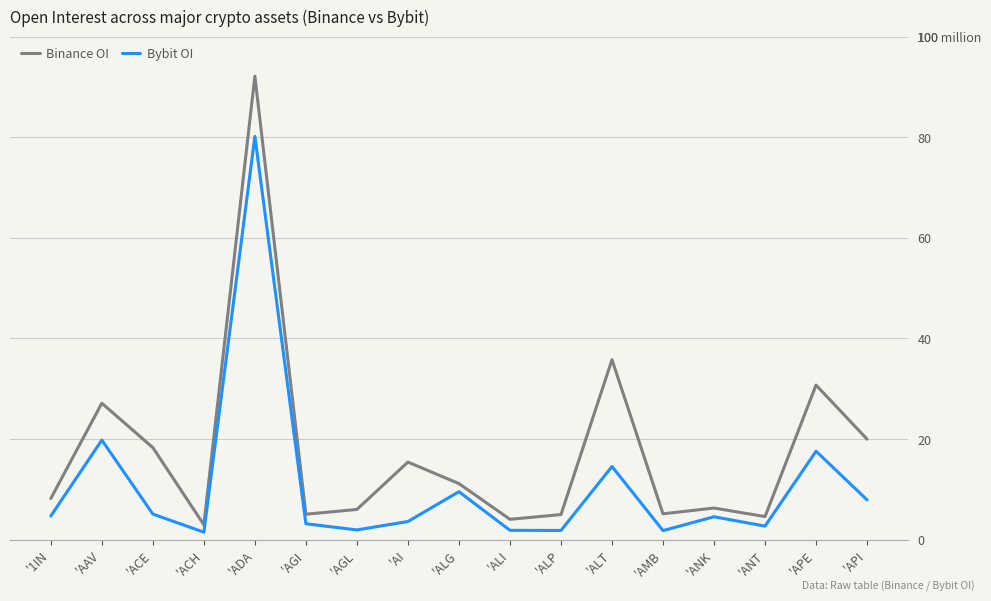

What position from the left is '1IN?

1